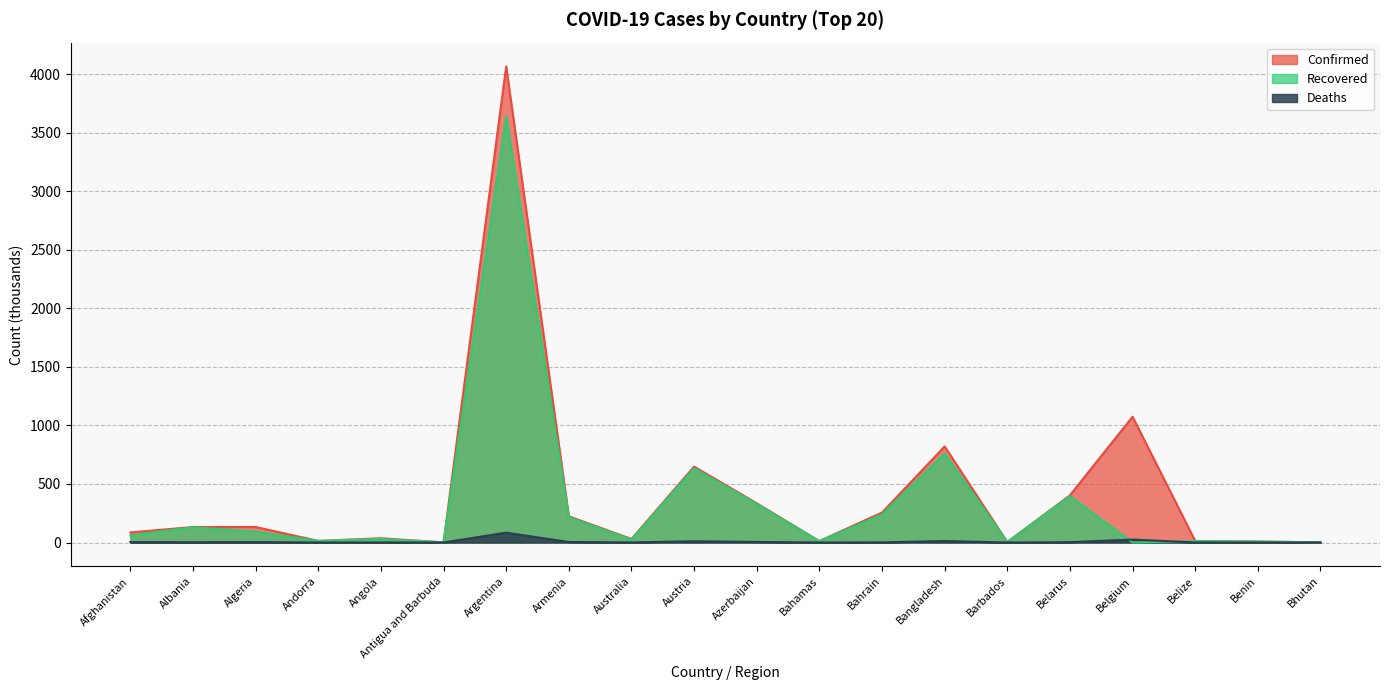

Between Australia and Angola, which is larger?

Angola